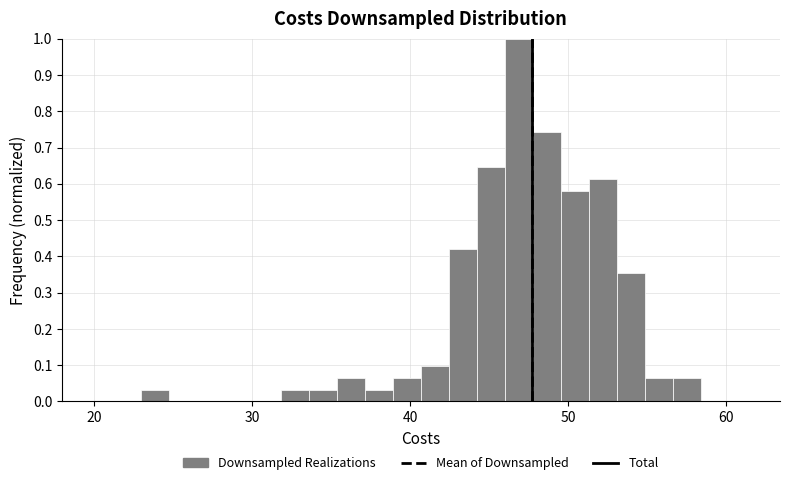

Read against the x-axis, roughly where is the centre of the tallest bar?

47